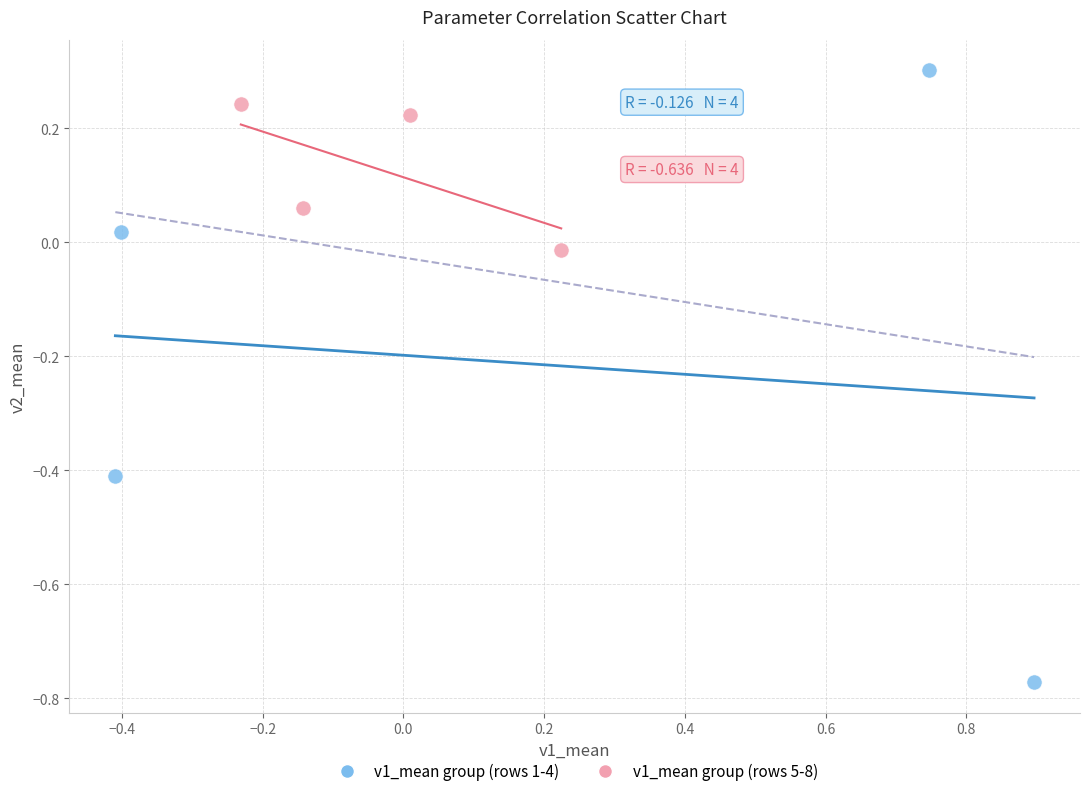

Which series reaches the maximum Y coordinate?

v1_mean group (rows 1-4)